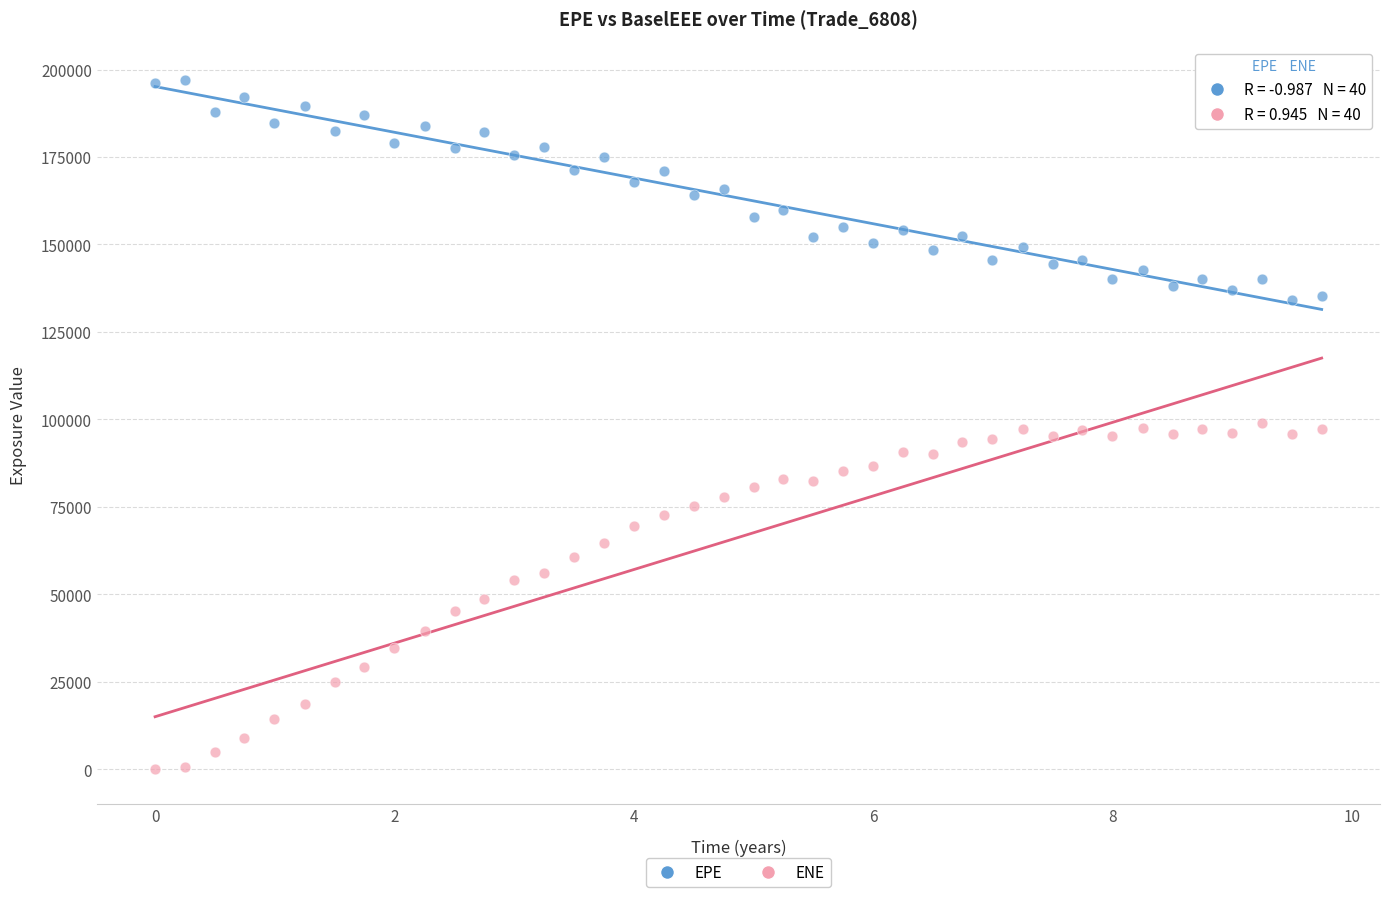

Across all data points, what is the range of Y values (max minus min)?

196923.0